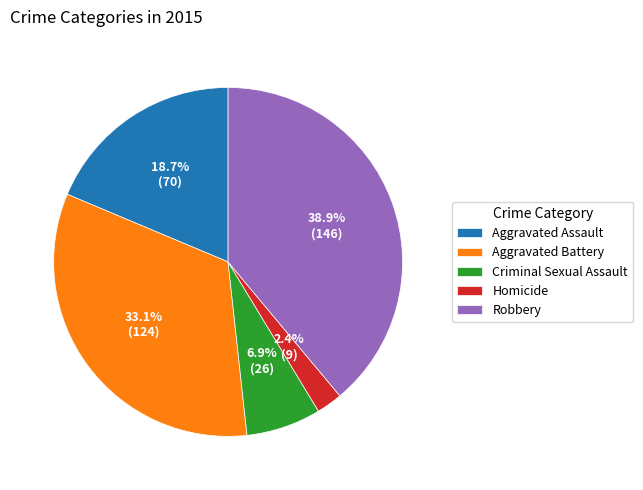

Count the number of slices in the pie.

5